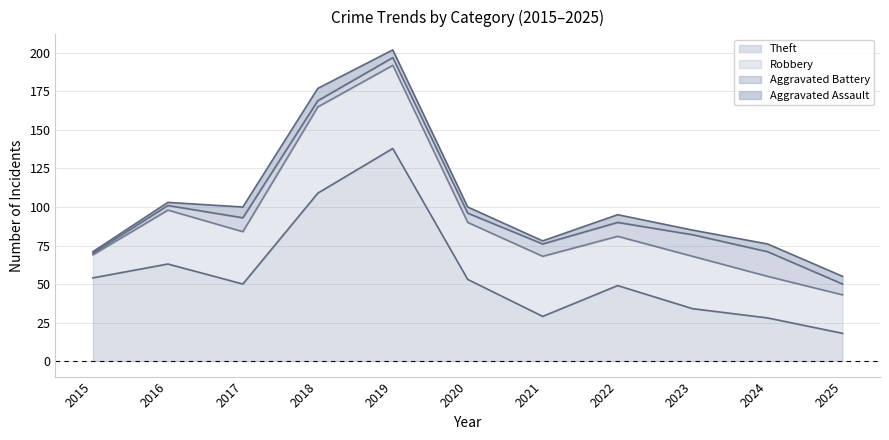

True or false: Theft has a value of 29 at 2021.

True